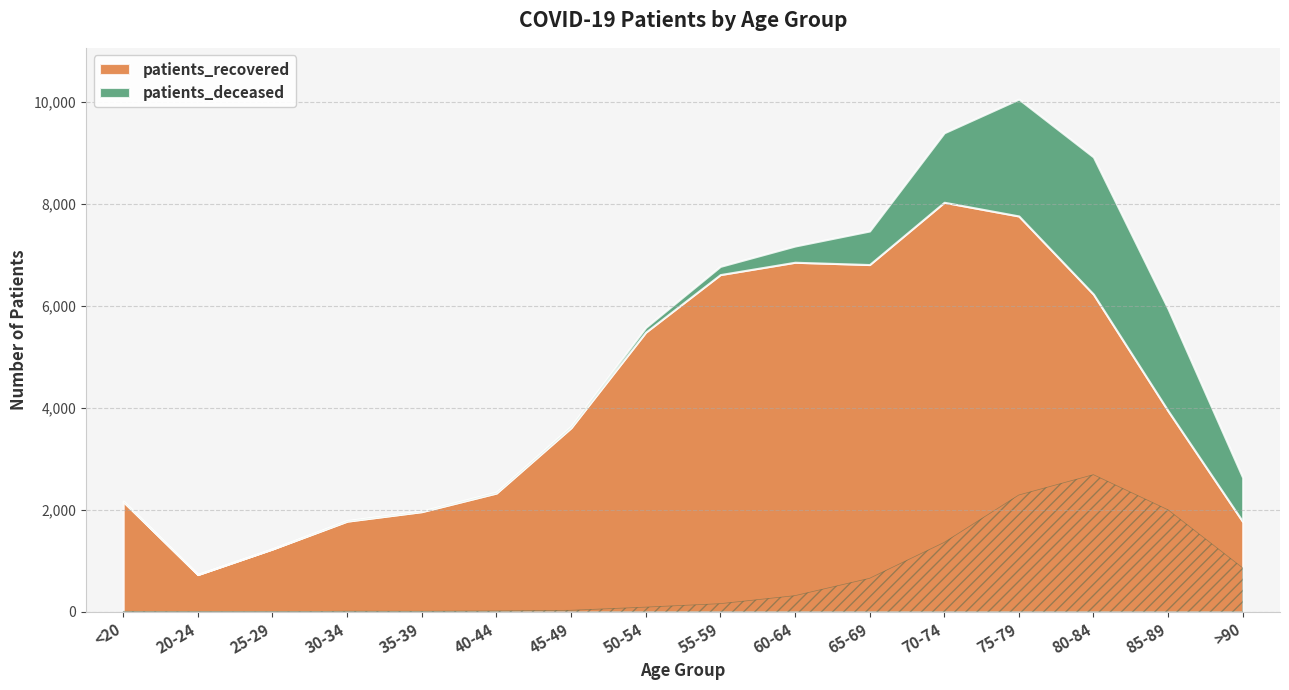

What is the label of the 5th point from the right?

70-74